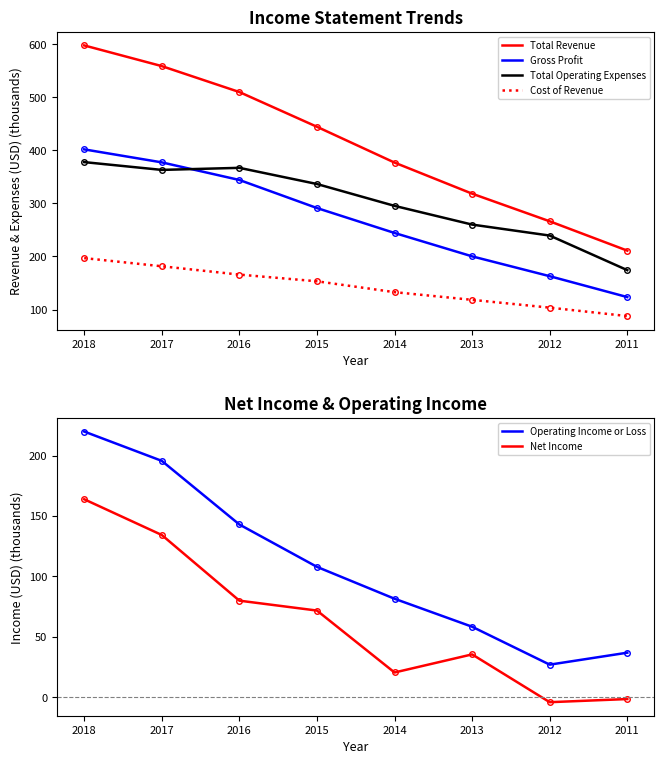

The Operating Income or Loss series shows 195.7 at 2017. True or false?

True